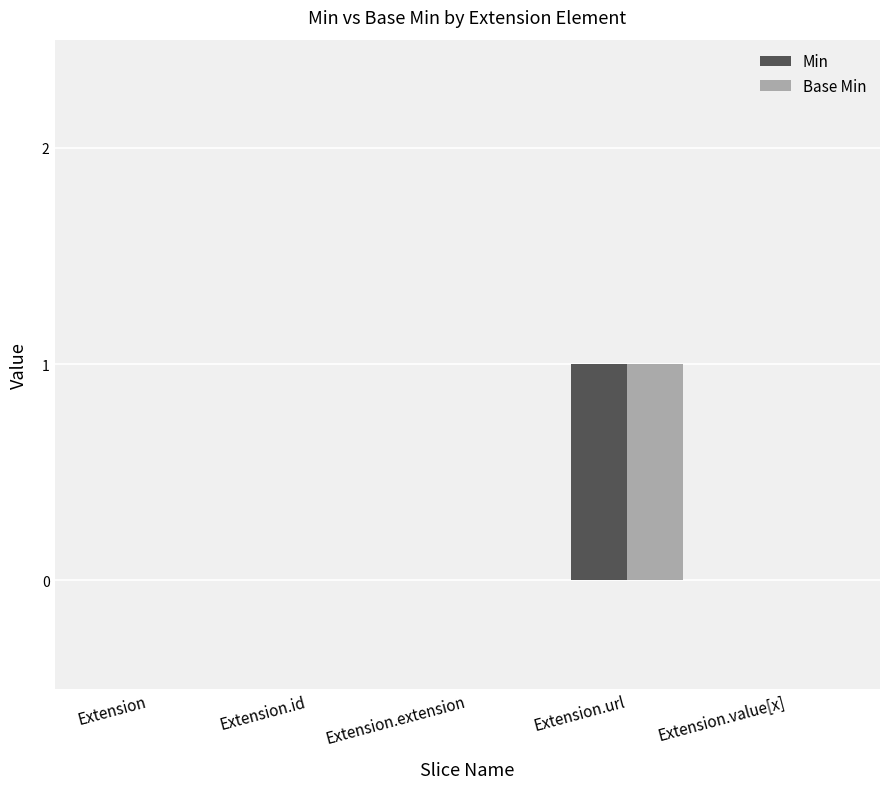

Does the chart contain stacked bars?

No